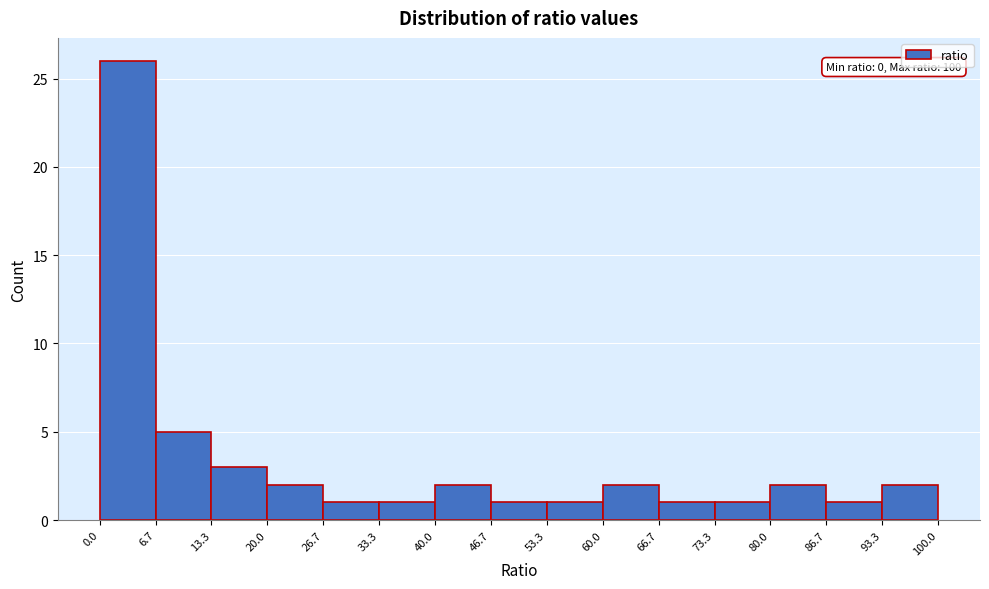

Which range on the x-axis has the tallest bar?

0.0 to 6.7